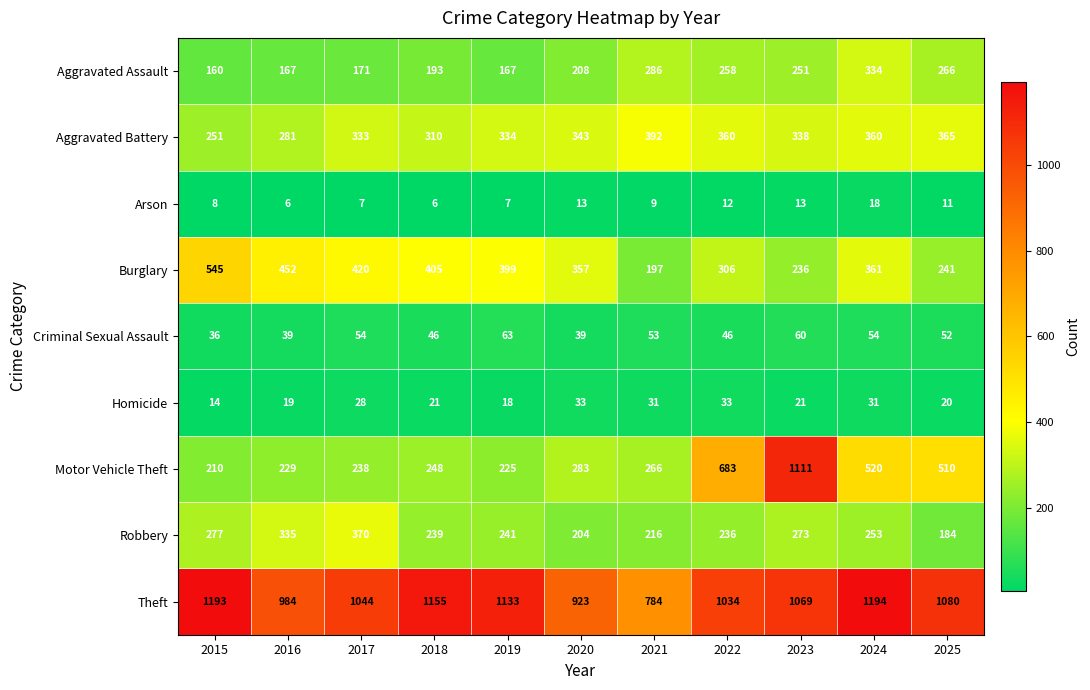

What is the spread (max minus min) of values at 2025?

1069